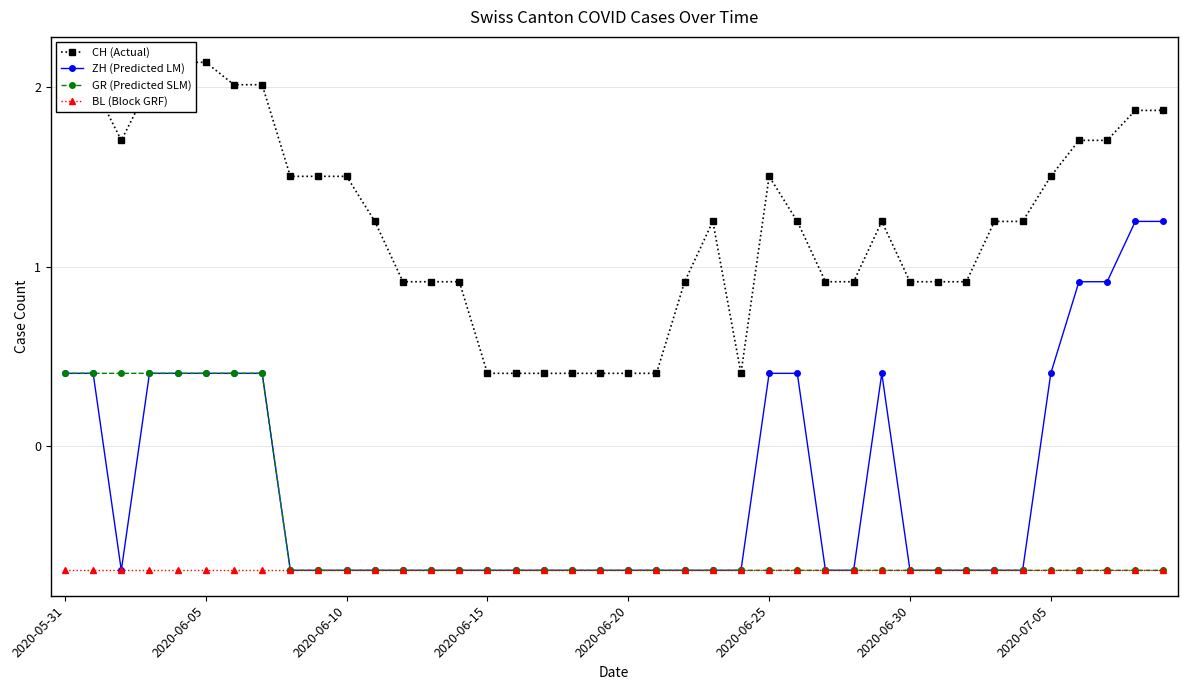

How many GR (Predicted SLM) values are between 0 and 1?

8